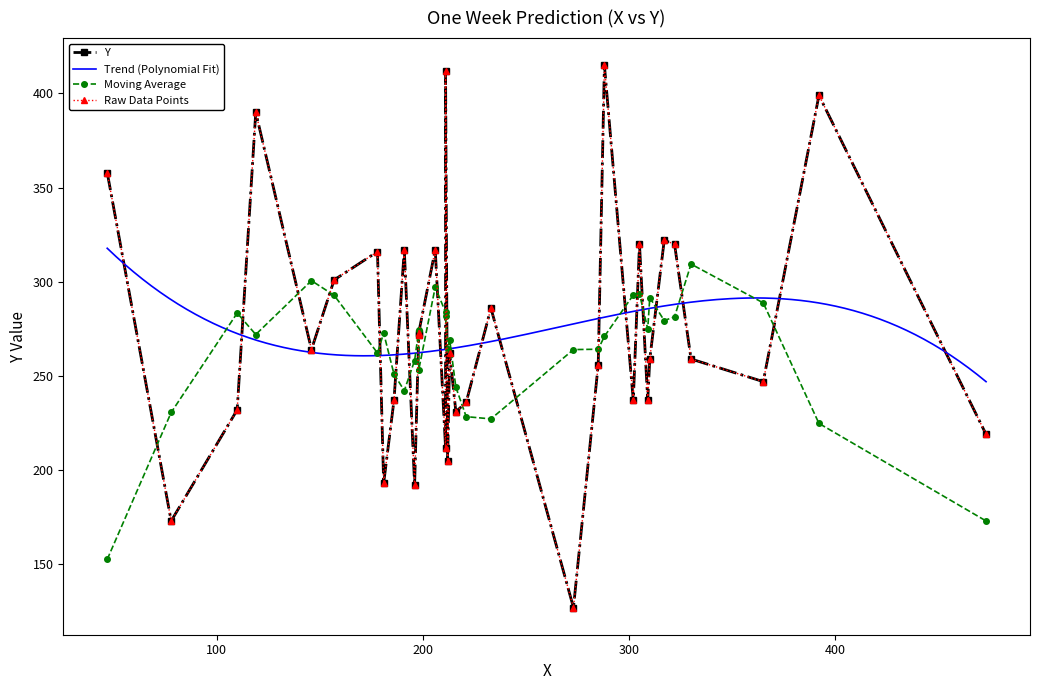

What is the greatest value displayed?

415